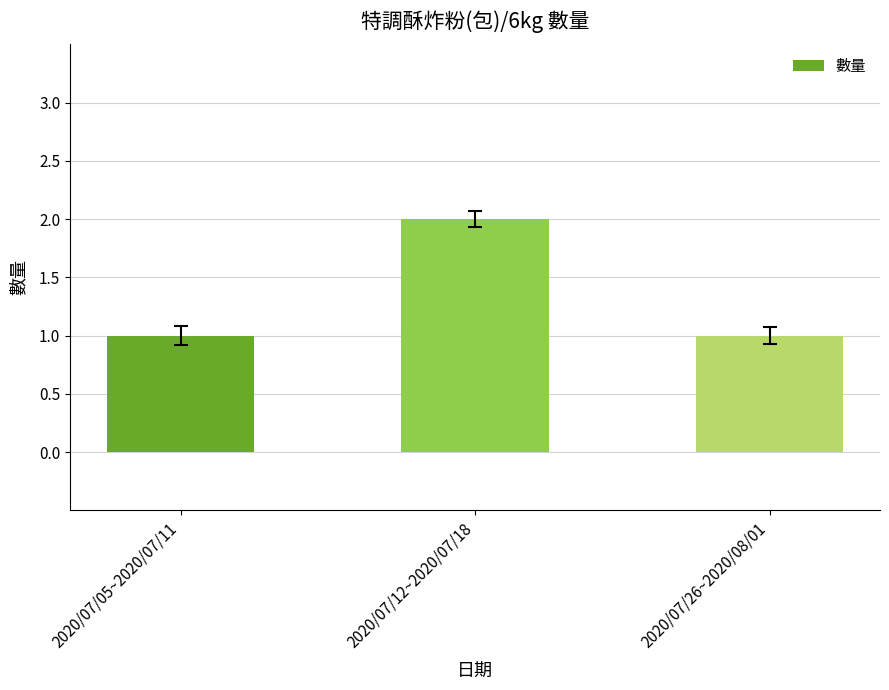

What is the approximate value at 2020/07/12~2020/07/18?

2